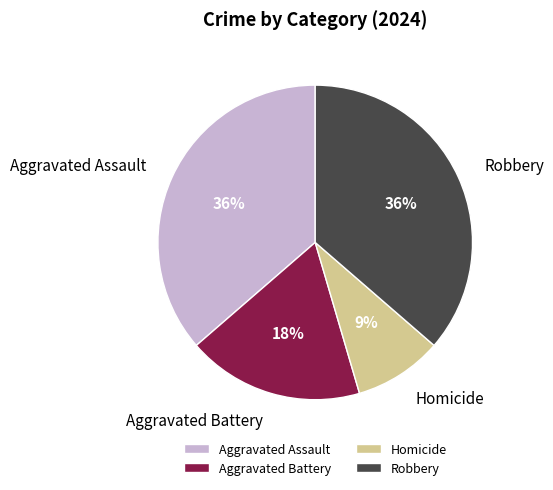

Approximately how many times larger is the value at Aggravated Assault compared to Robbery?

1.0